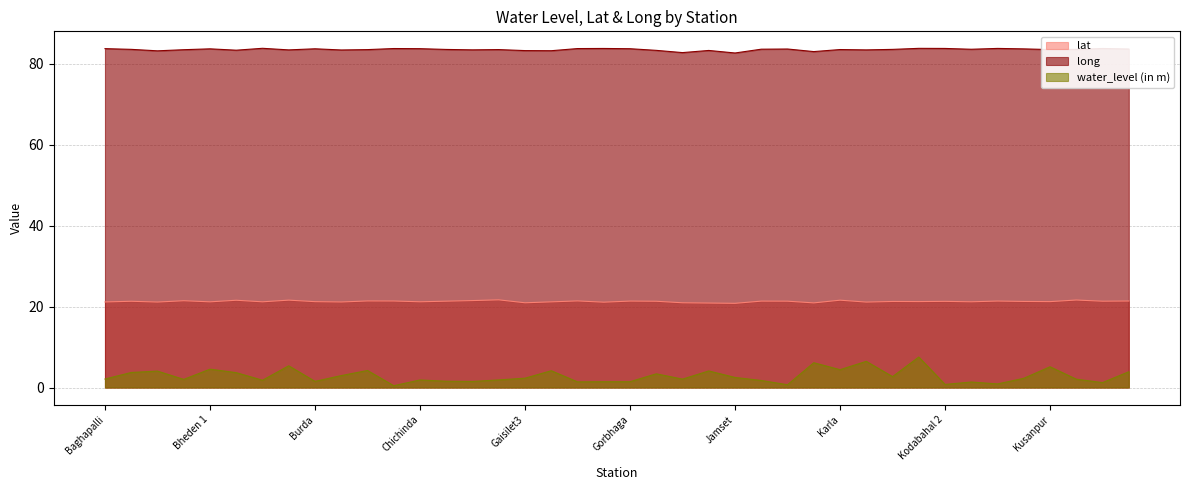

Does the chart have visible grid lines?

Yes